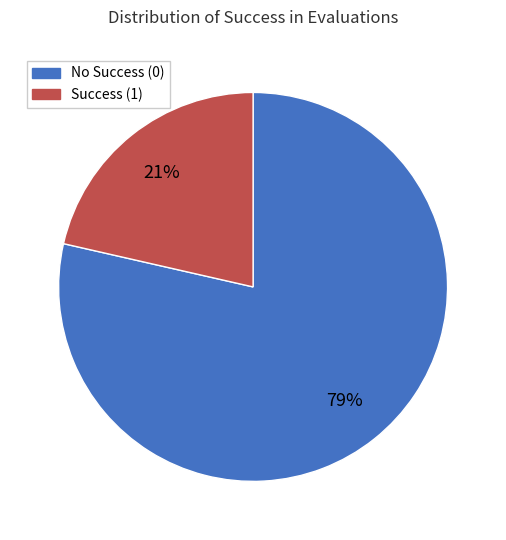

Does any single category account for the majority?

Yes